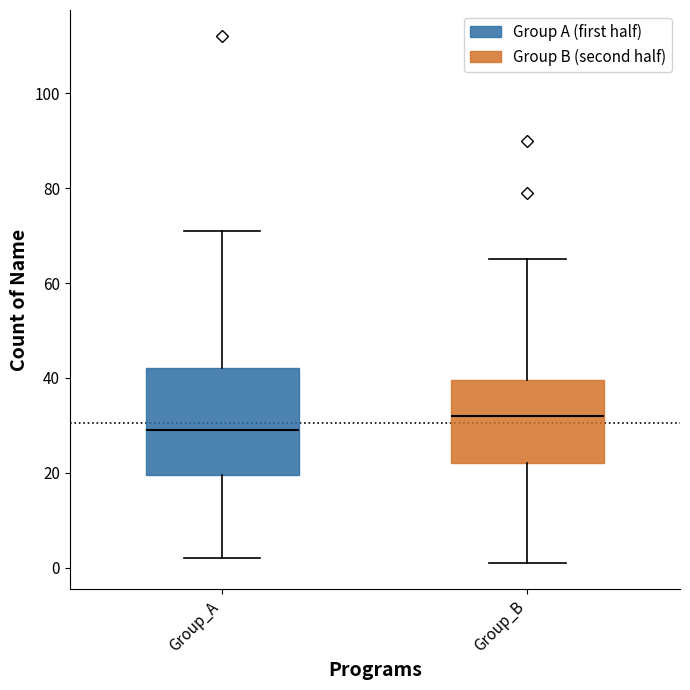

Where is the upper edge of the box for Group_A on the y-axis? The values are not printed on the chart, so give them approximately, as read against the axis.

42